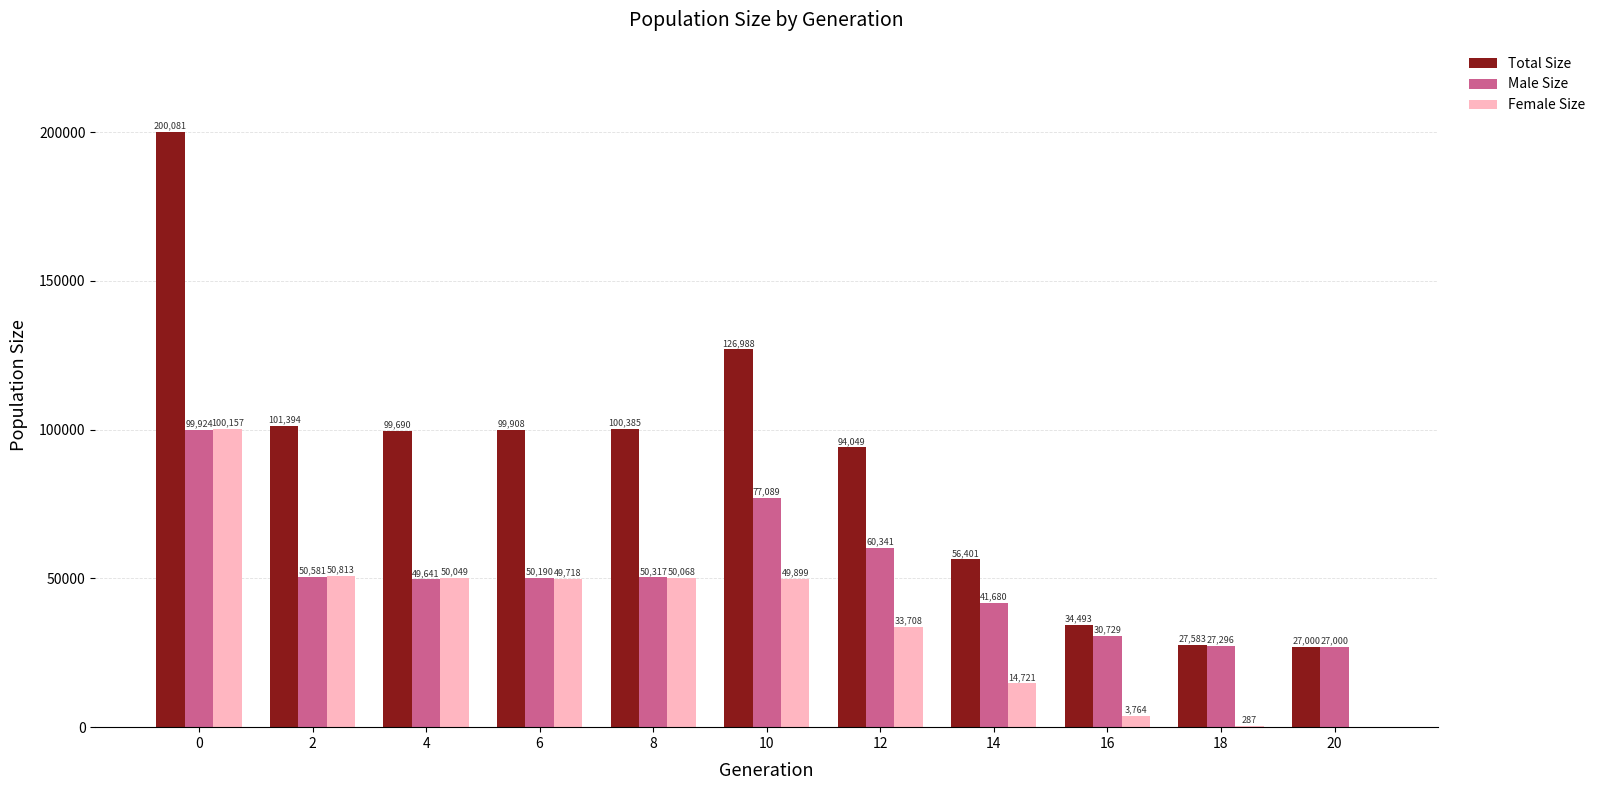

What is the sum of all Total Size values?

967972